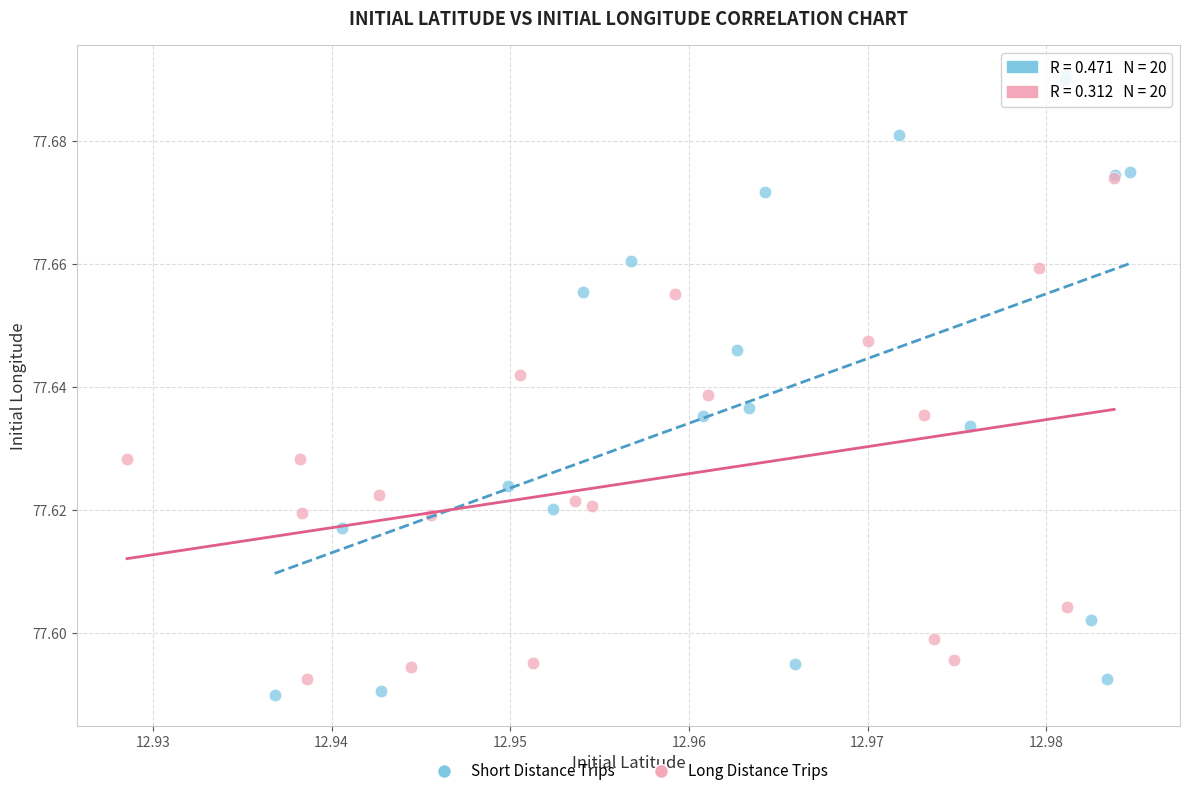

What are all the series names shown in the legend?

Short Distance Trips, Long Distance Trips